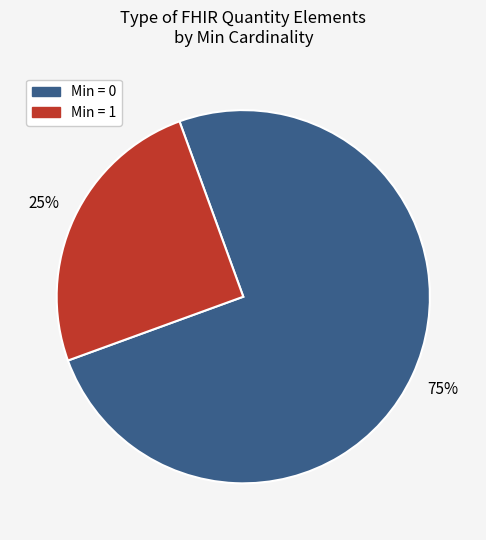

Rank the categories by value from lowest to highest.

Min = 1, Min = 0